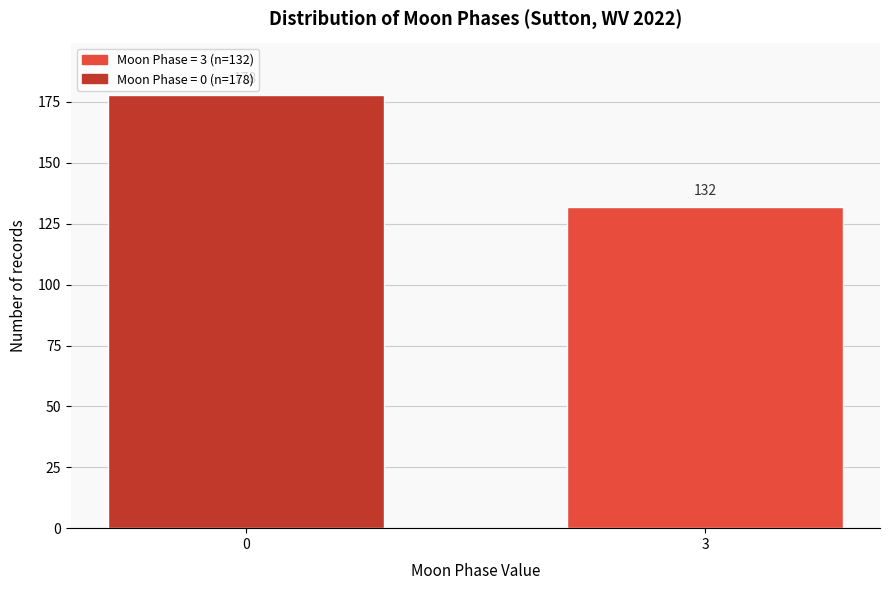

Reading right to left, what are all the values shown in this chart?

3=132	0=178